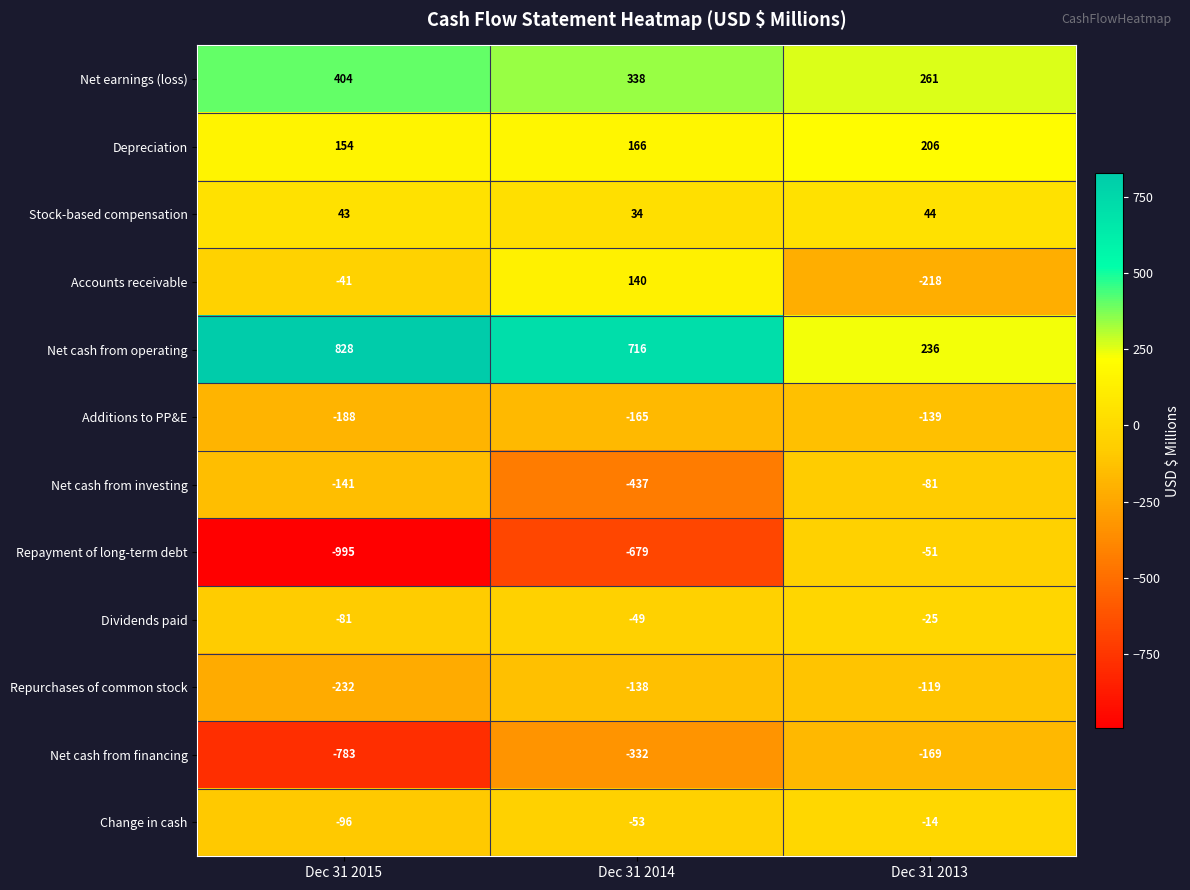

What is the highest value of the Change in cash series?

-14